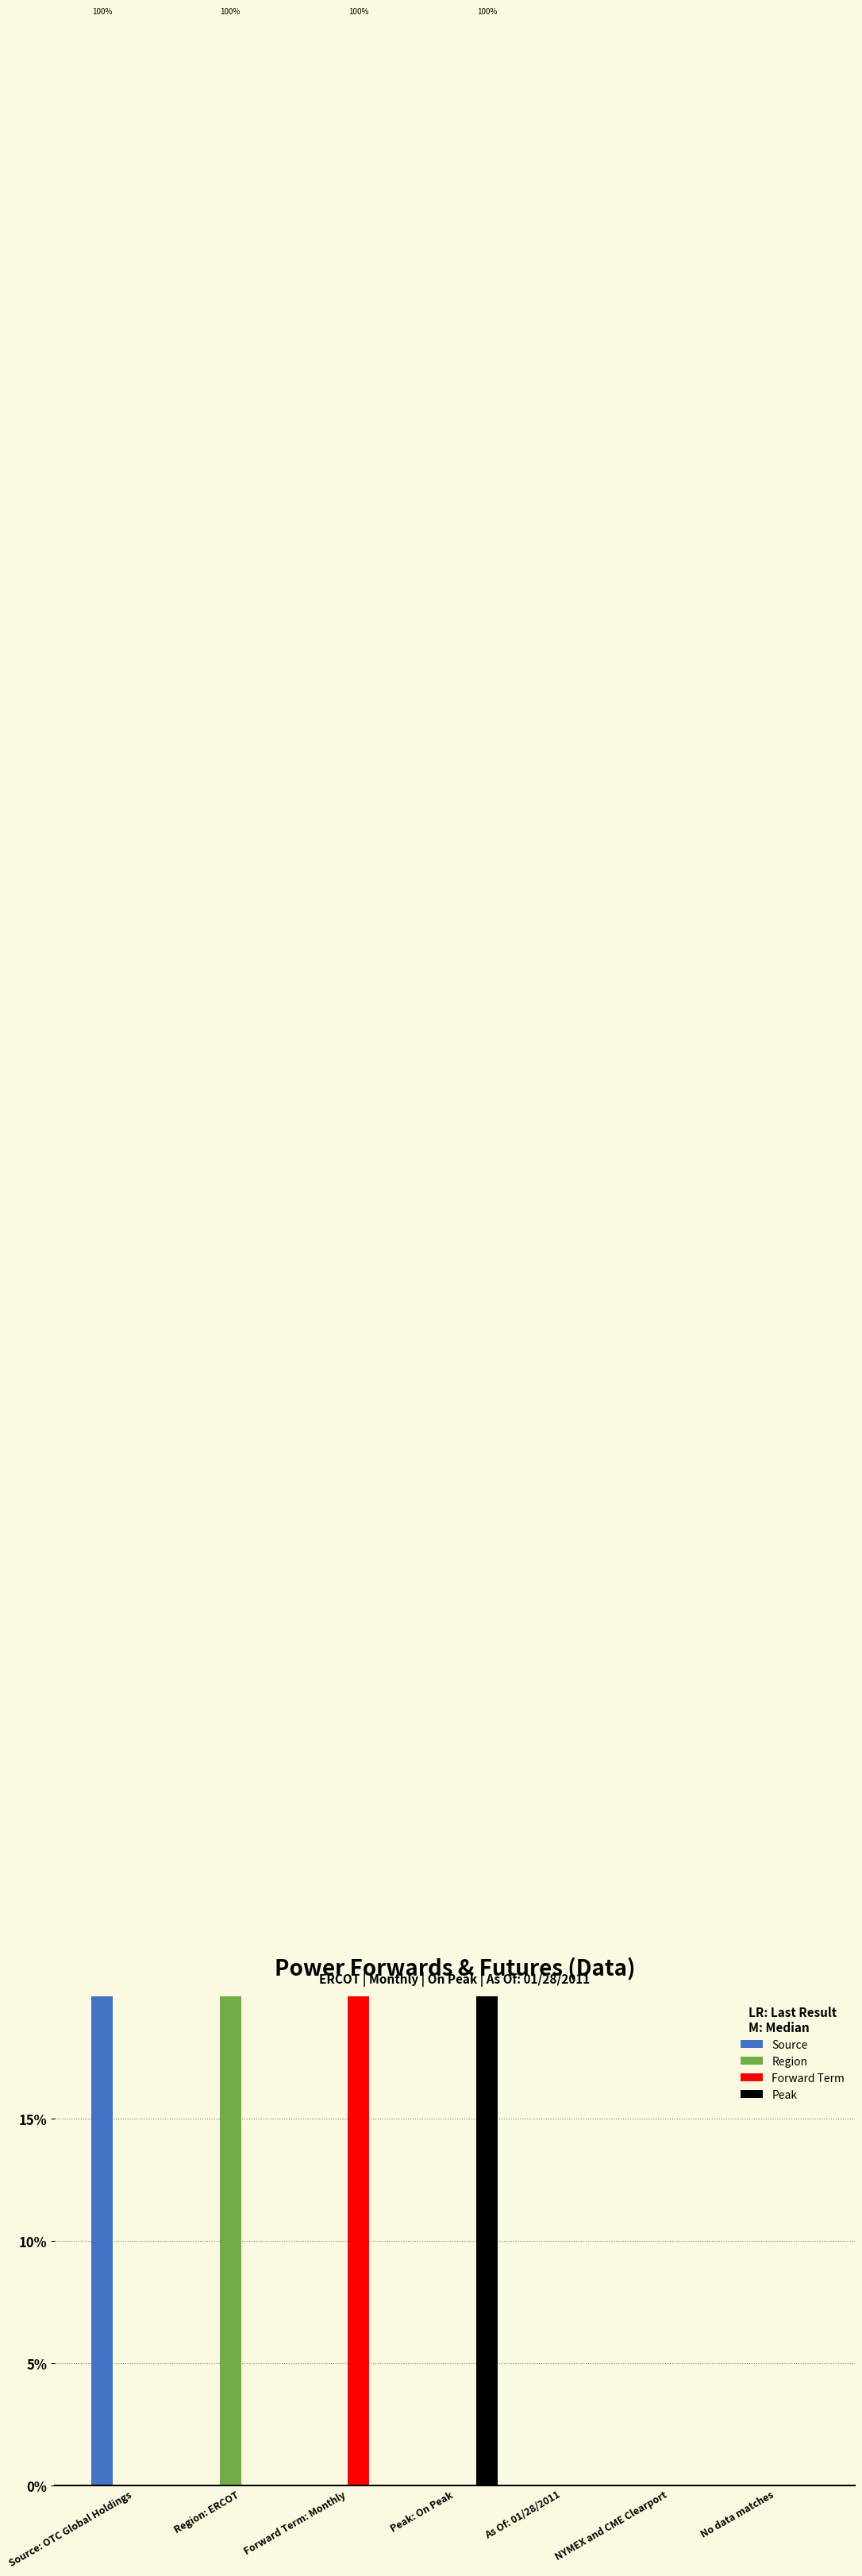

What is the label of the 7th bar from the left?

No data matches